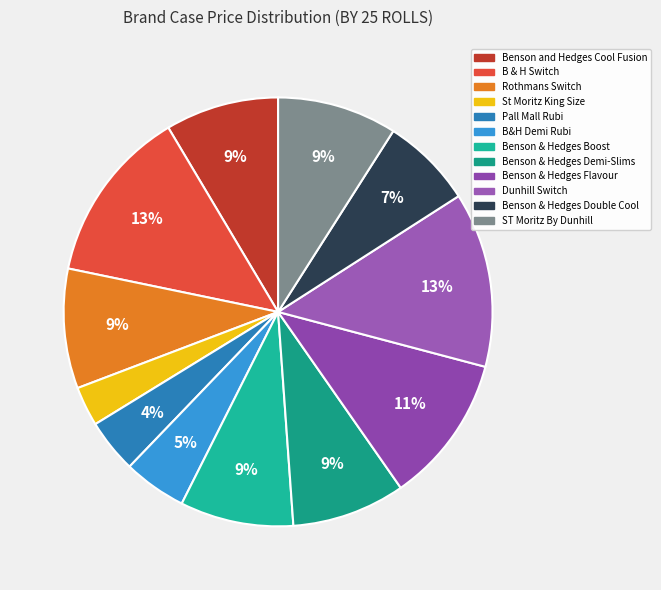

True or false: B&H Demi Rubi accounts for 17% of the total.

False